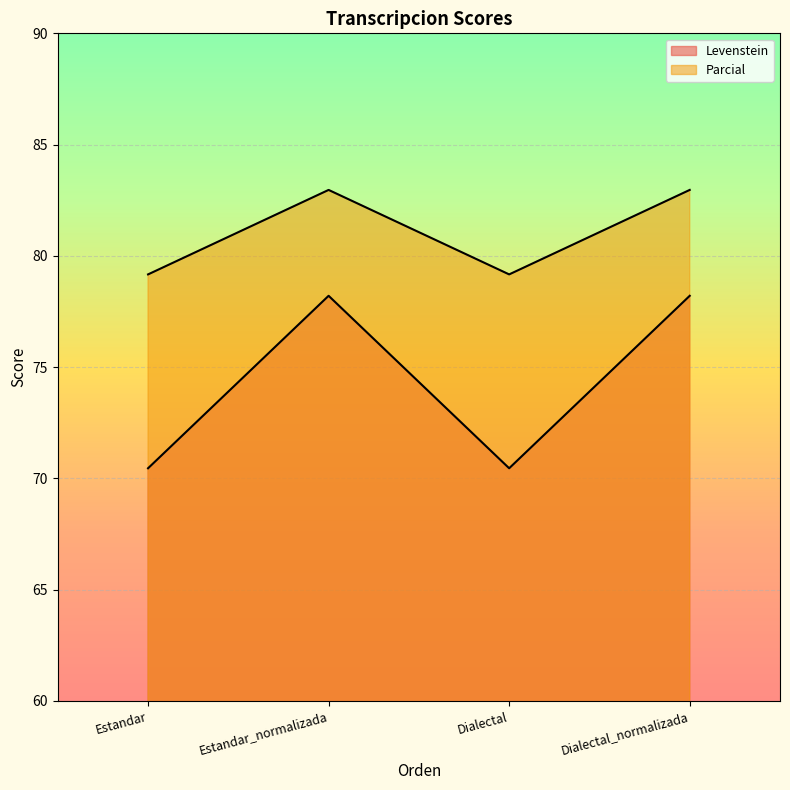

How many lines are shown in the chart?

2